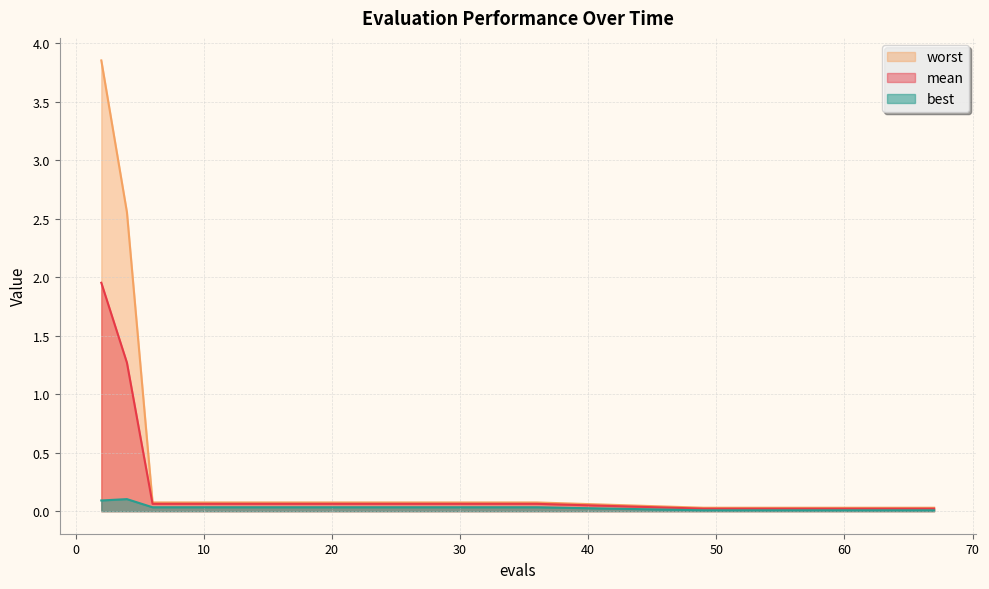

True or false: mean and worst cross at least once.

False